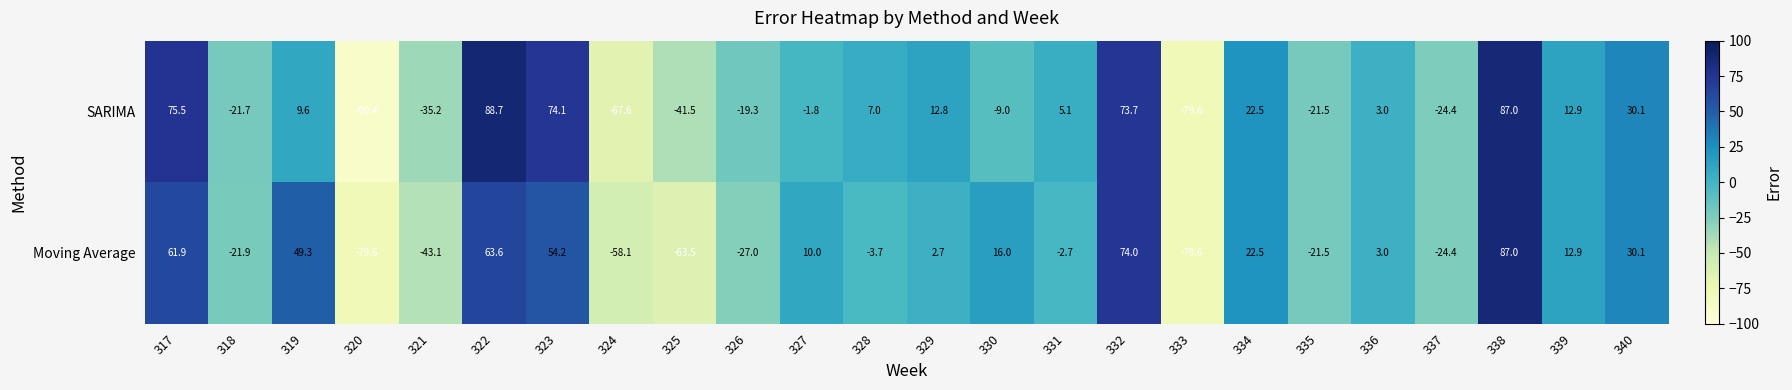

Where is SARIMA nearest to the value 0?

327